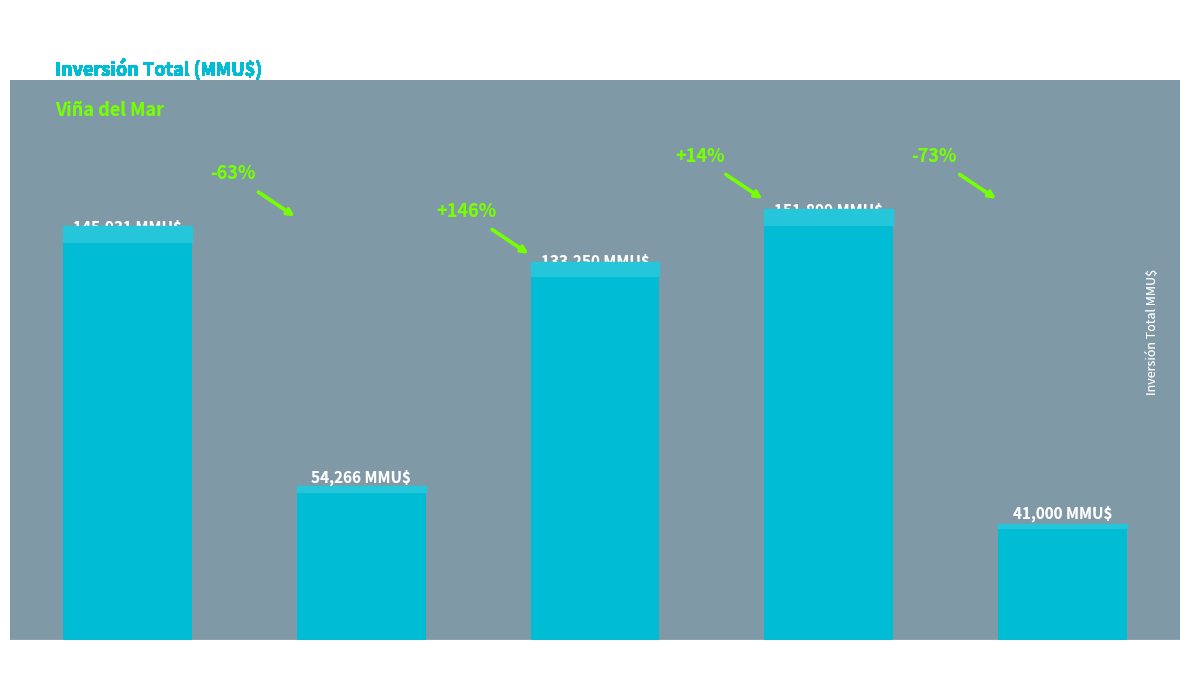

At which label is the value closest to 96449?

Desistido